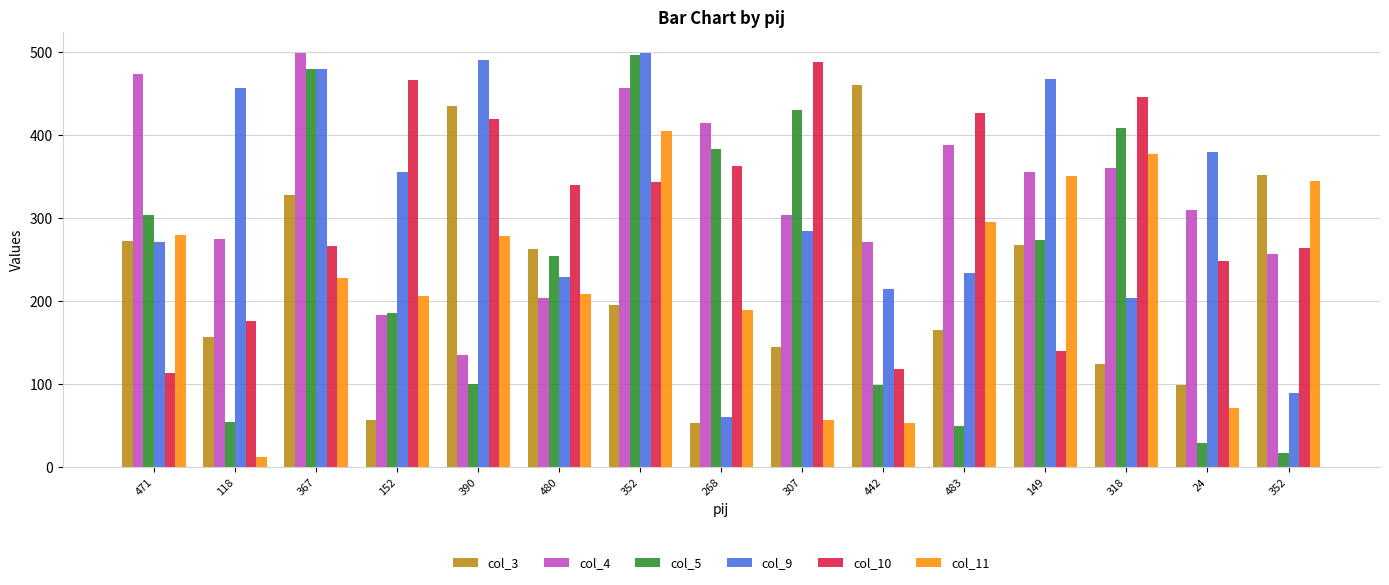

List the series in order of their peak value, lowest first.

col_11, col_3, col_10, col_5, col_4, col_9